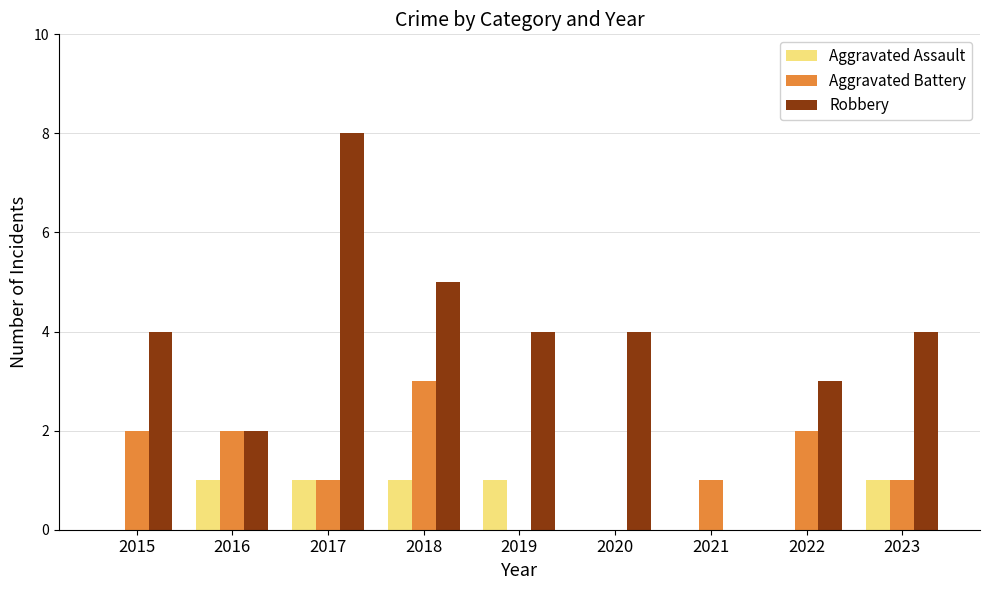

Which category has the highest value in the Robbery series?

2017